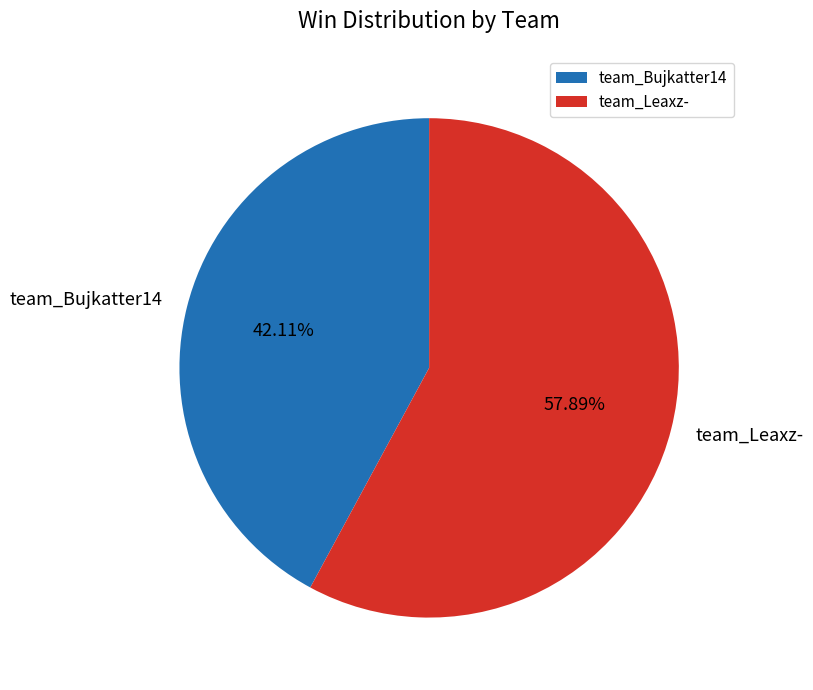

The team_Bujkatter14 slice represents 42% of the pie. True or false?

True